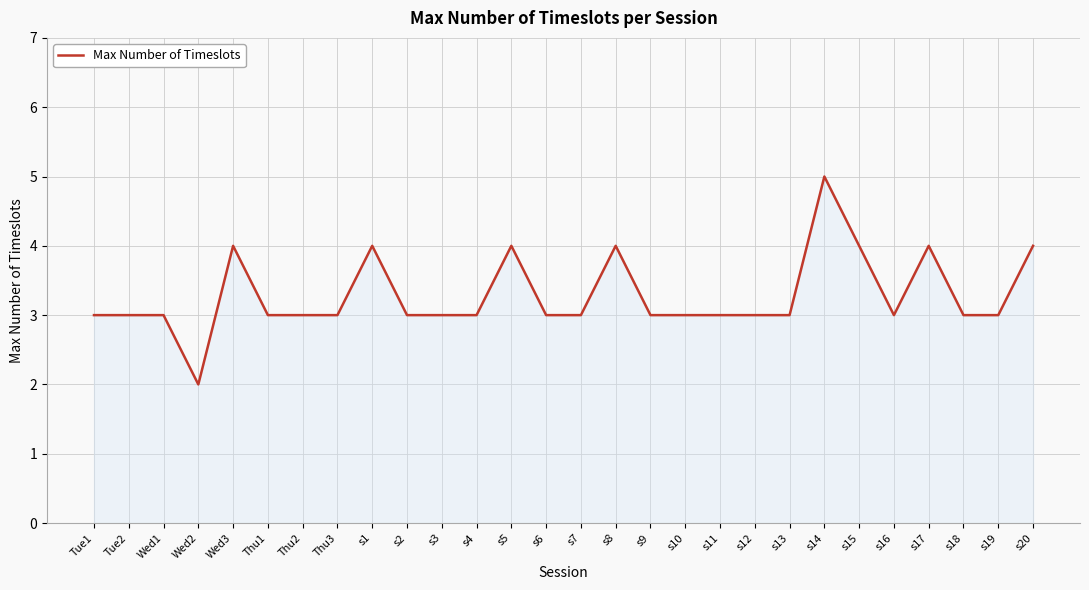

Which label corresponds to the largest value in the chart?

s14